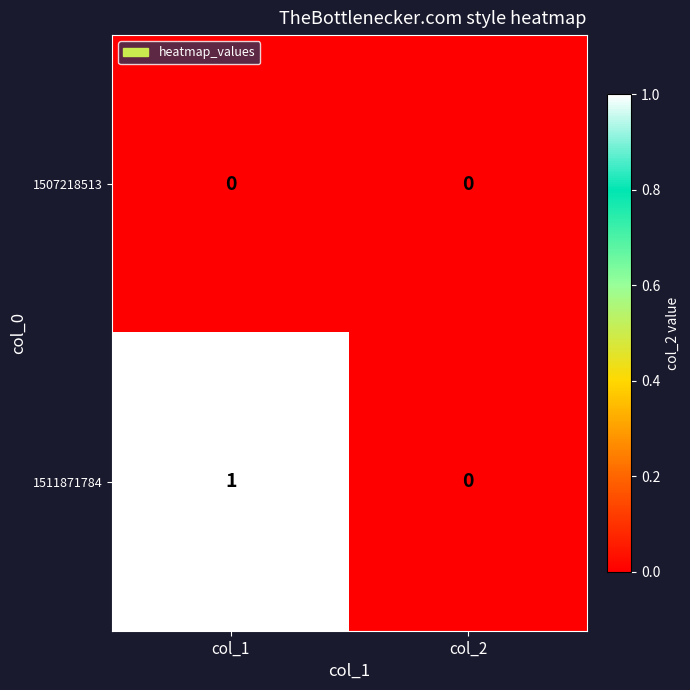

Reading left to right, extract all data points from this chart.

1507218513: 0	0
1511871784: 1	0